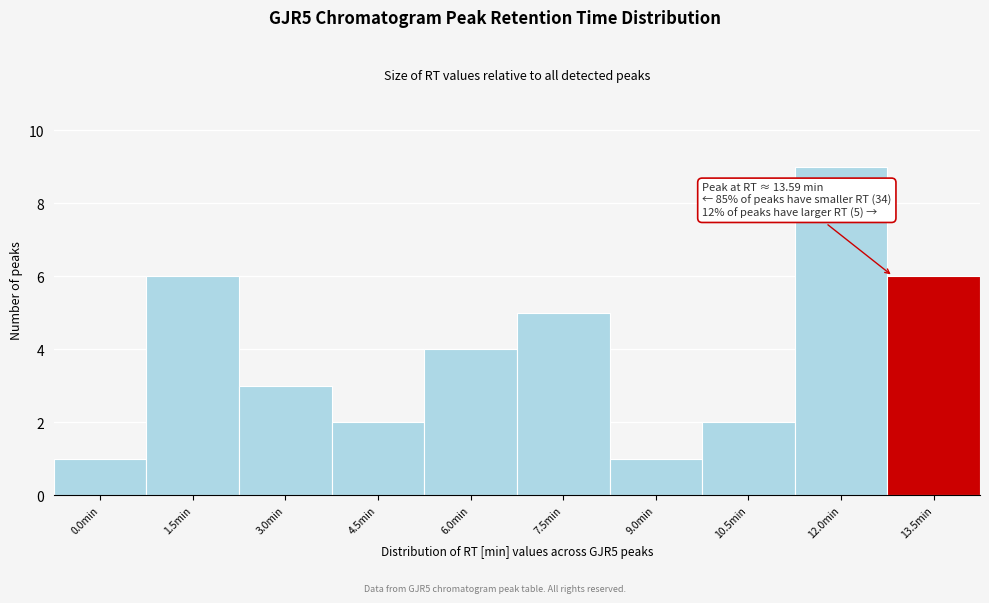

Reading left to right, transcribe all the data shown in this chart.

0.0min=1	1.5min=6	3.0min=3	4.5min=2	6.0min=4	7.5min=5	9.0min=1	10.5min=2	12.0min=9	13.5min=6